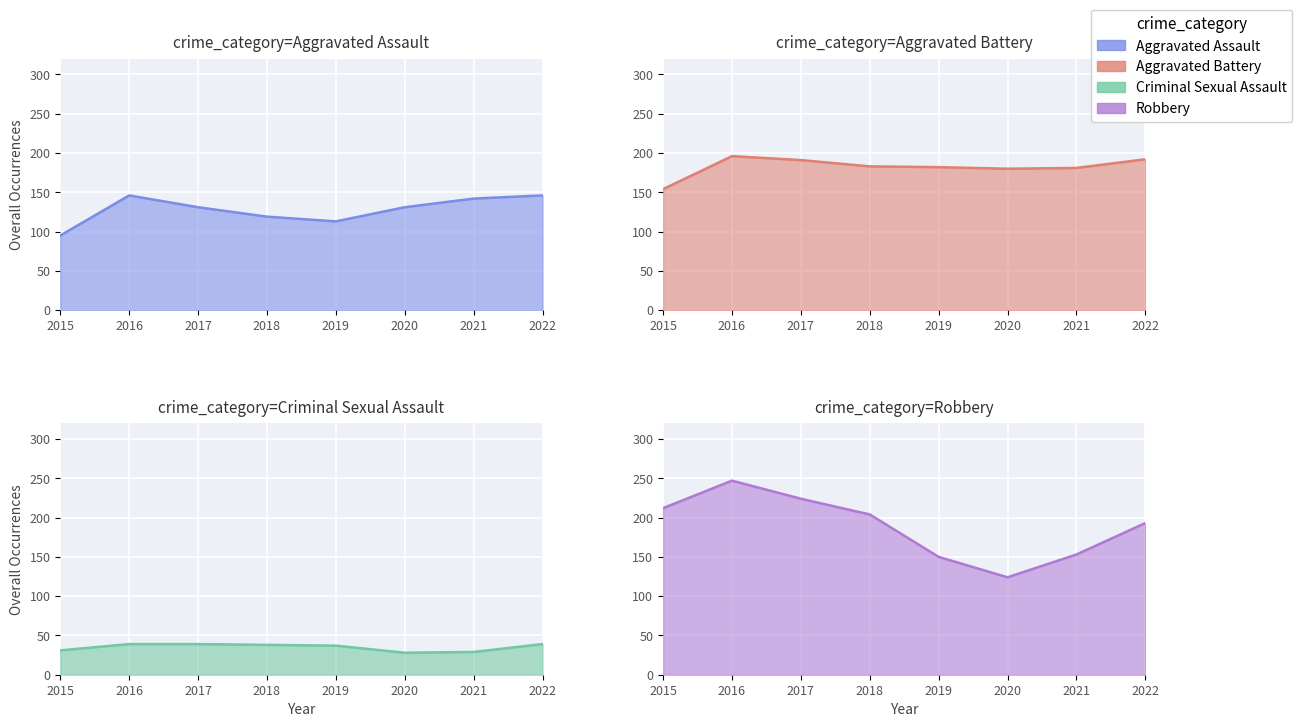

After their last crossing, which series has the higher values: Robbery or Aggravated Assault?

Robbery